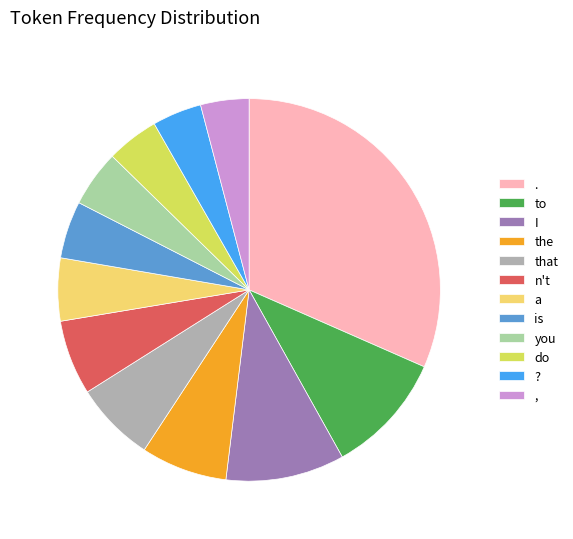

What is the largest slice in the pie chart?

.